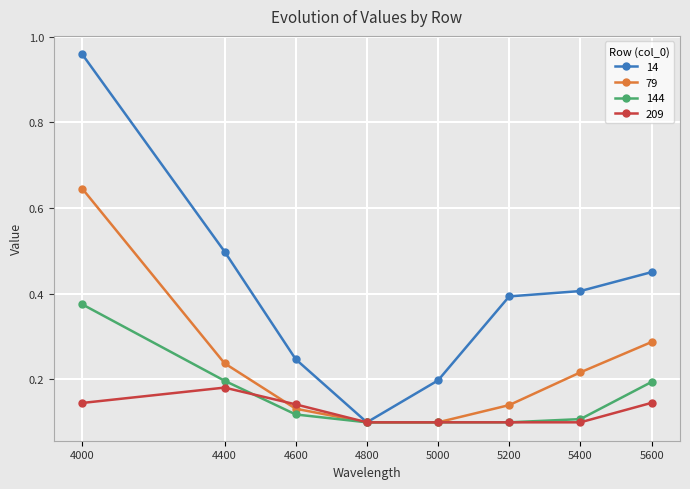

Is it true that 79 equals 0.1 at 5200?

True